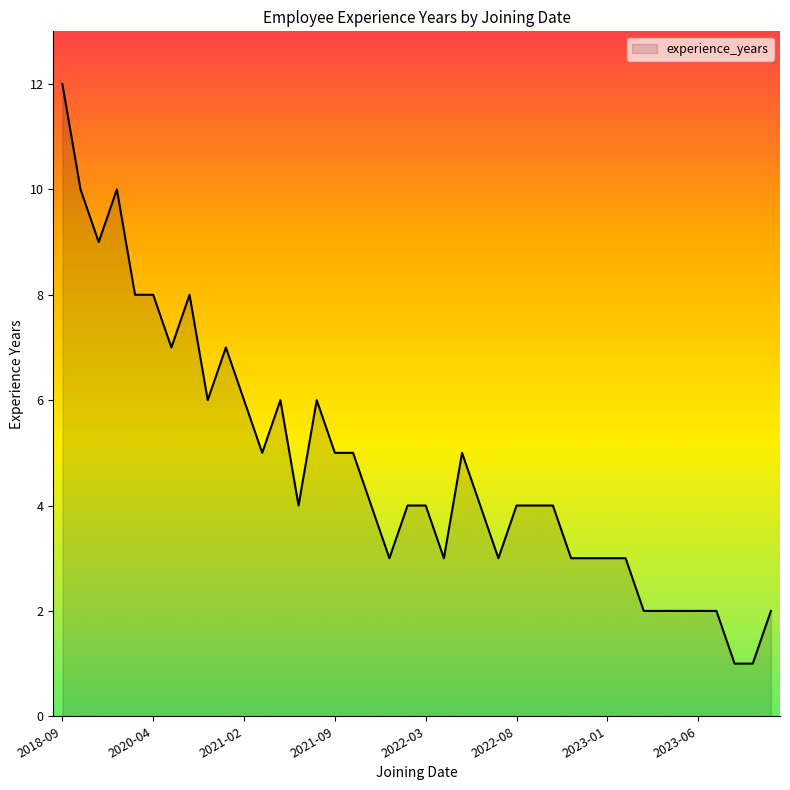

How many categories are shown in the chart?

40